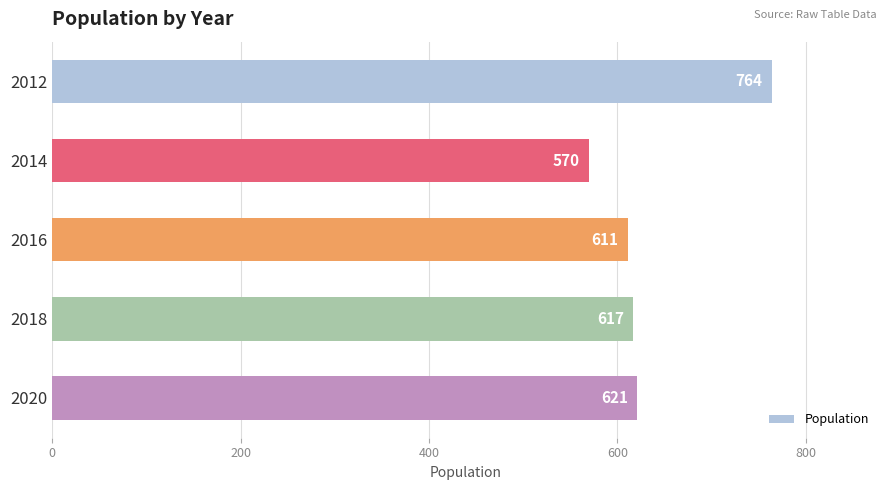

True or false: the data shows 570 at 2014.

True